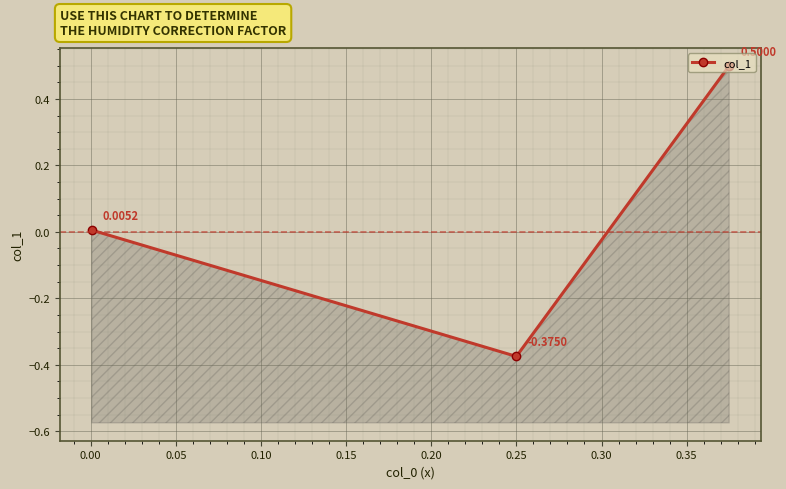

True or false: the data shows -0.6 at 0.25.

False